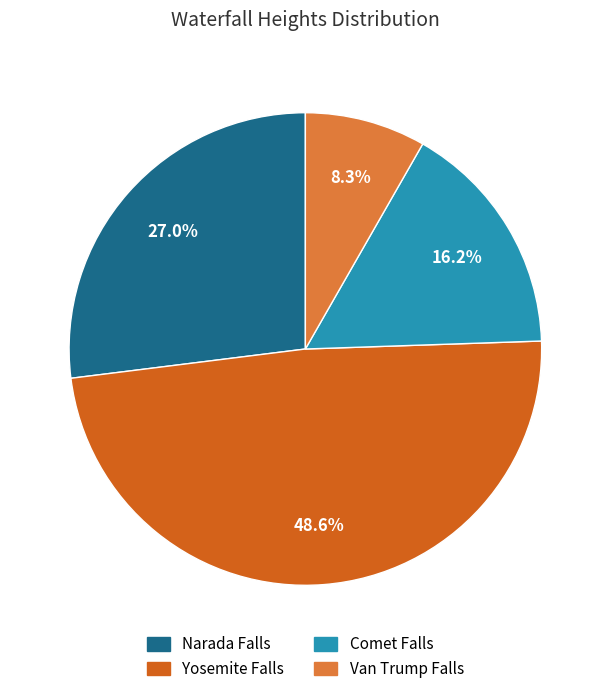

Combined, do Van Trump Falls and Narada Falls account for over 50%?

No